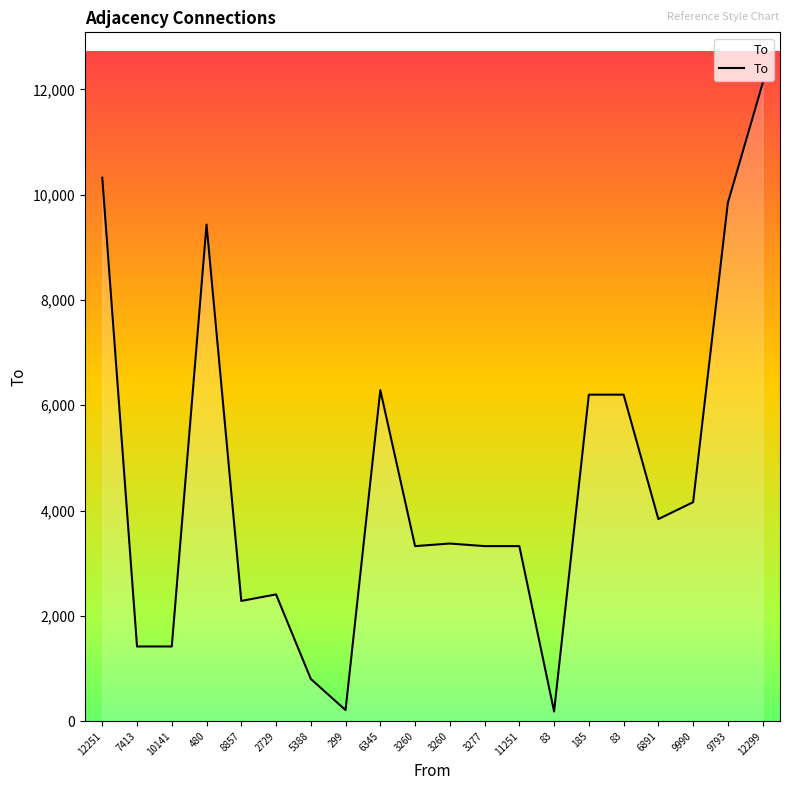

Does the chart have visible grid lines?

No